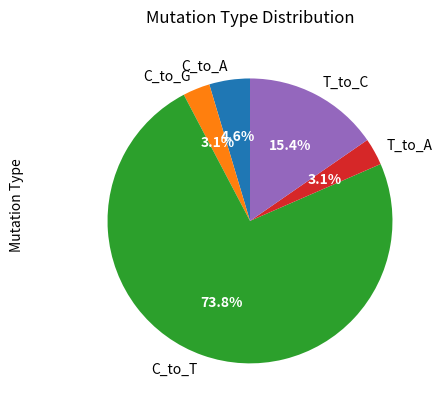

What is the ratio of the value at T_to_C to the value at T_to_A?

5.0